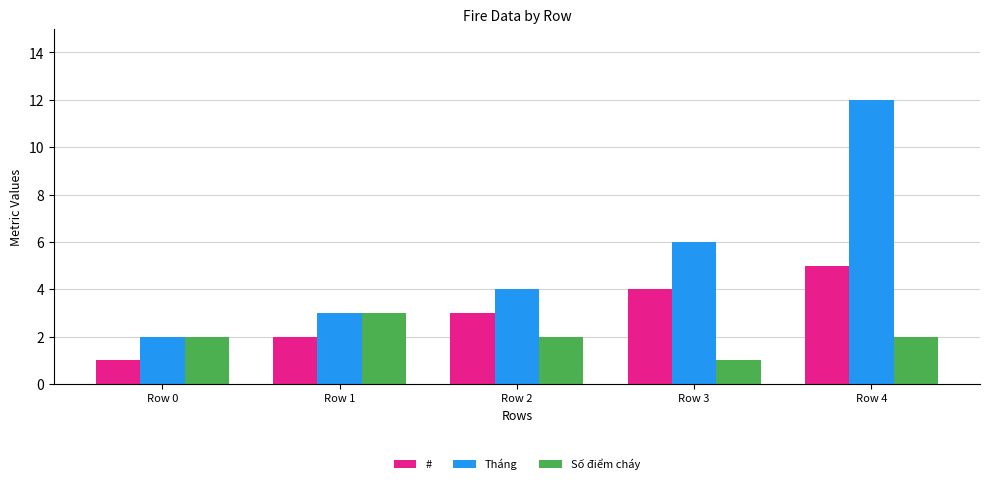

At which label does Số điểm cháy reach its minimum?

Row 3